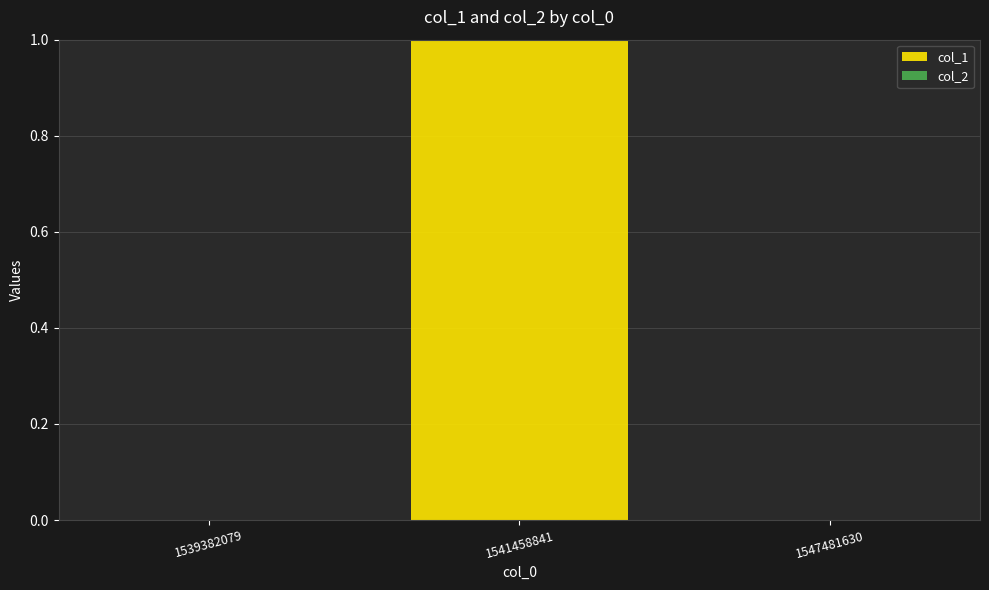

What is the change in value from 1539382079 to 1541458841?

+1